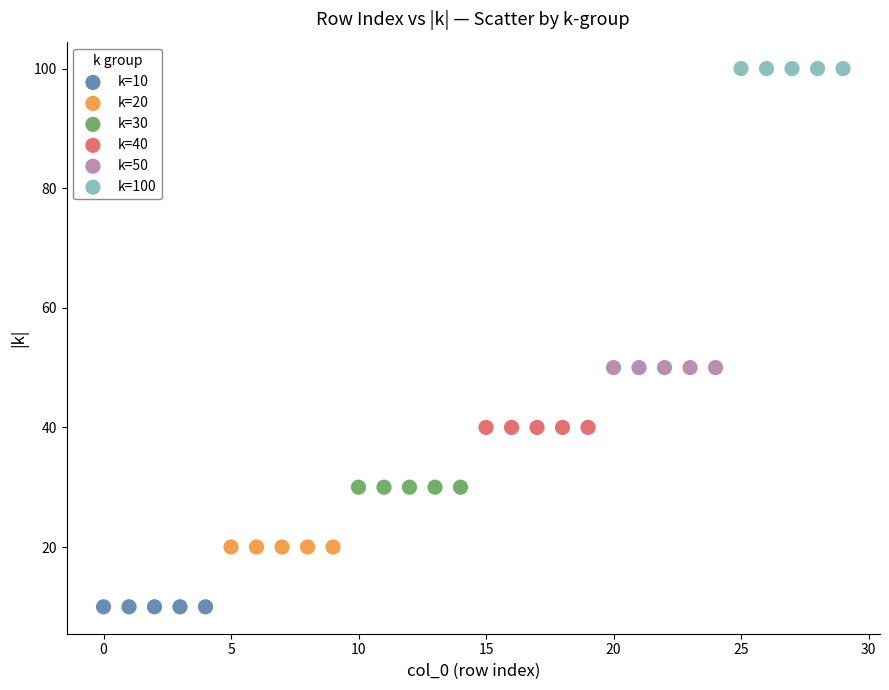

What are all the series names shown in the legend?

k=10, k=20, k=30, k=40, k=50, k=100